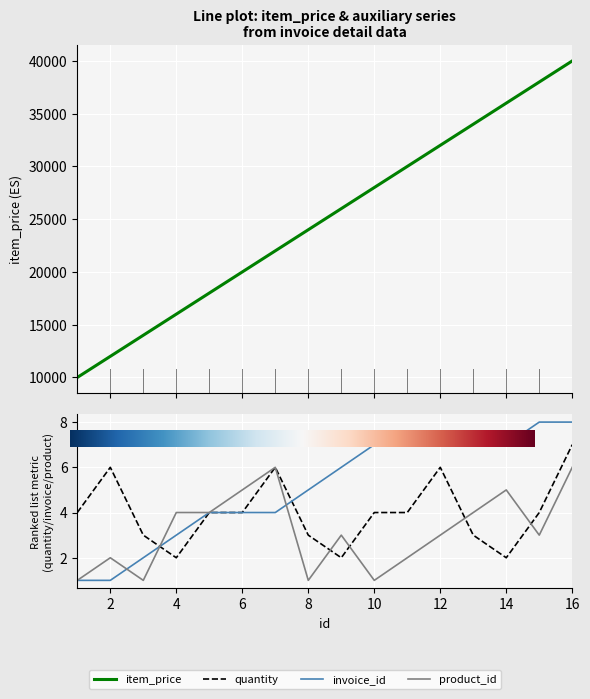

Which series has the largest range (max minus min)?

item_price